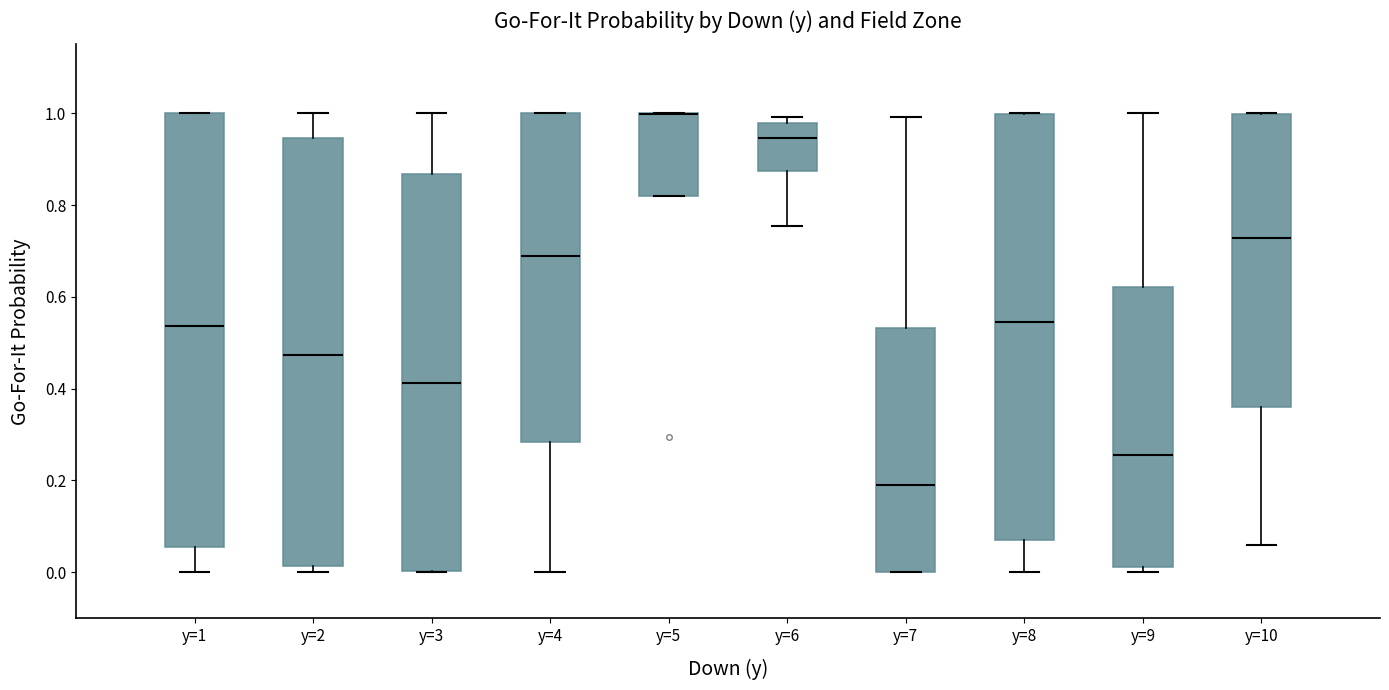

Reading left to right, read every box against the y-axis: the position of its median line, the range the box covers, and the ends of its whiskers. The values are not printed on the chart, so give them approximately, as read against the axis.

y=1: median 0.54, box 0.06 to 1.00, whiskers 0.00 to 1.00
y=2: median 0.48, box 0.02 to 0.94, whiskers 0.00 to 1.00
y=3: median 0.42, box 0.00 to 0.86, whiskers 0.00 to 1.00
y=4: median 0.68, box 0.28 to 1.00, whiskers 0.00 to 1.00
y=5: median 1.00 (drawn on the box's upper edge), box 0.82 to 1.00, whiskers 0.82 to 1.00
y=6: median 0.94, box 0.88 to 0.98, whiskers 0.76 to 1.00
y=7: median 0.20, box 0.00 to 0.54, whiskers 0.00 to 1.00
y=8: median 0.54, box 0.08 to 1.00, whiskers 0.00 to 1.00
y=9: median 0.26, box 0.02 to 0.62, whiskers 0.00 to 1.00
y=10: median 0.72, box 0.36 to 1.00, whiskers 0.06 to 1.00